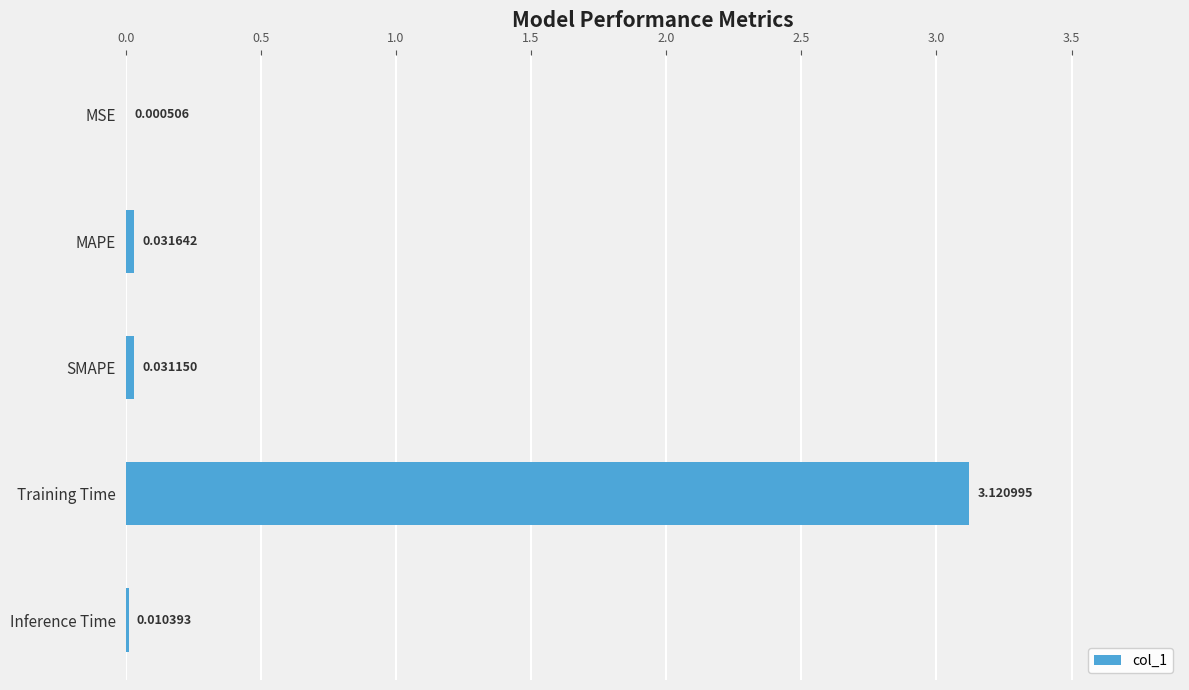

Which label corresponds to the largest value in the chart?

Training Time